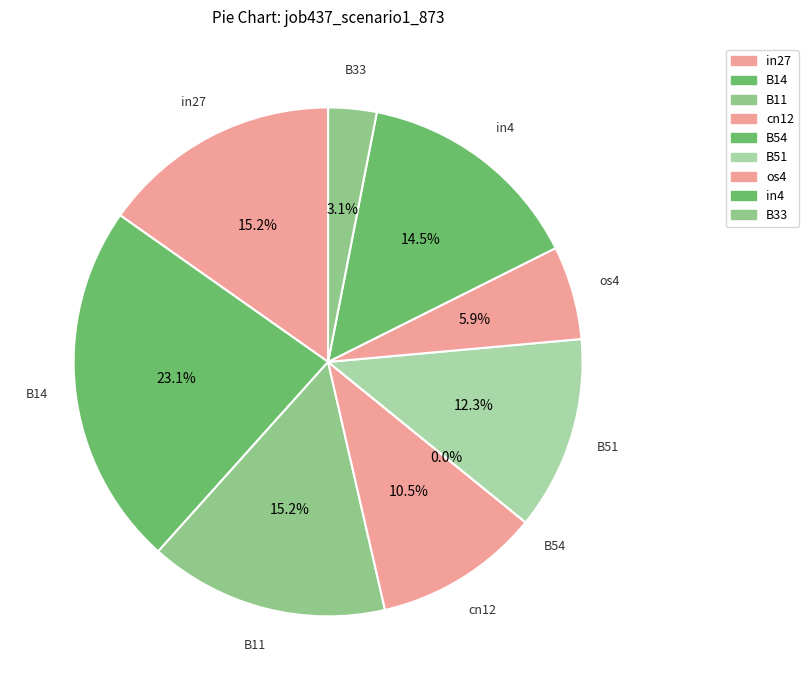

What percentage is the B51 slice, to the nearest percent?

12%